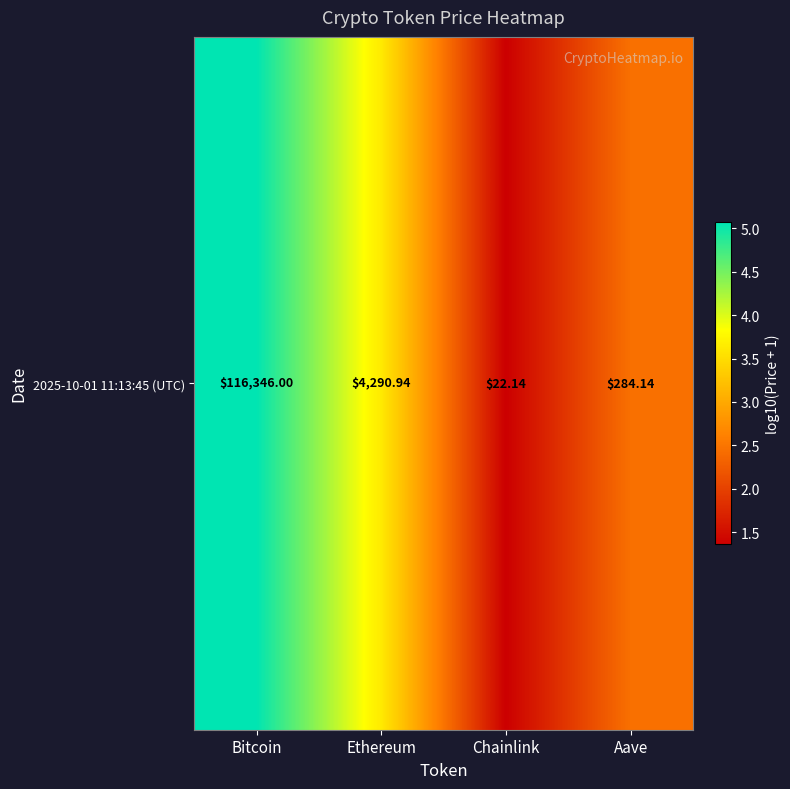

What is the greatest value displayed?

5.1